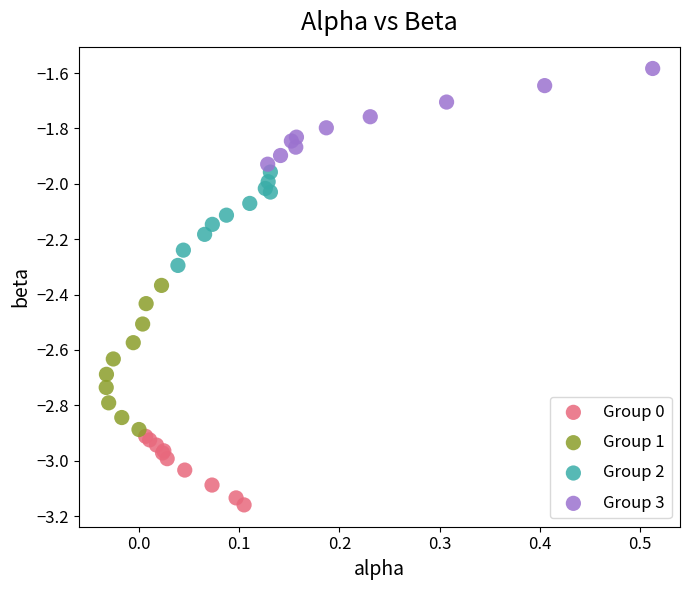

What are all the series names shown in the legend?

Group 0, Group 1, Group 2, Group 3